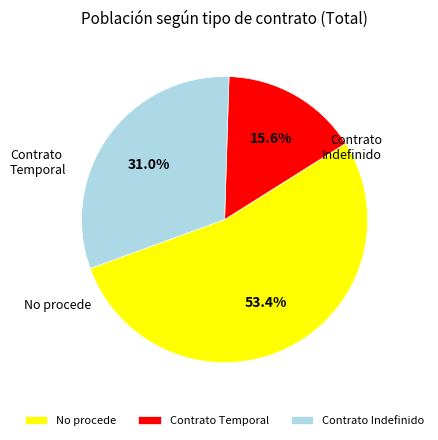

To the nearest percent, what is the difference between the largest and smallest slice percentages?

38%